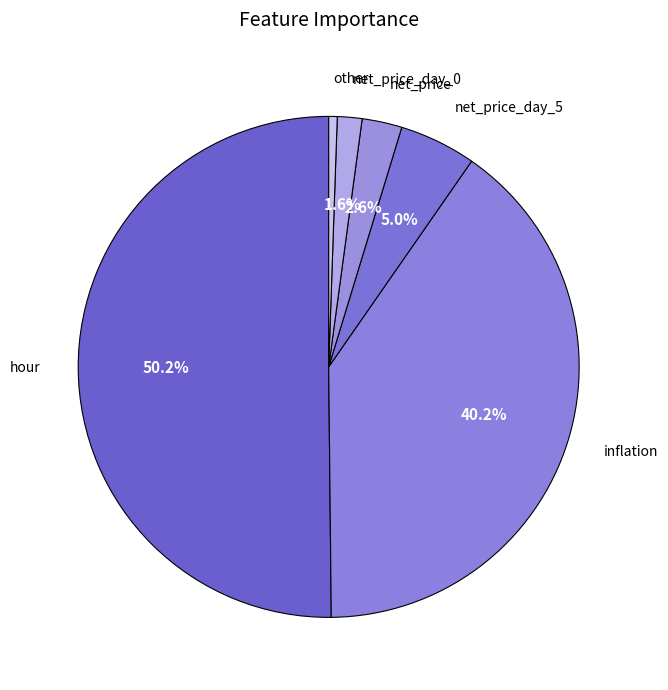

How many segments does this pie chart have?

6